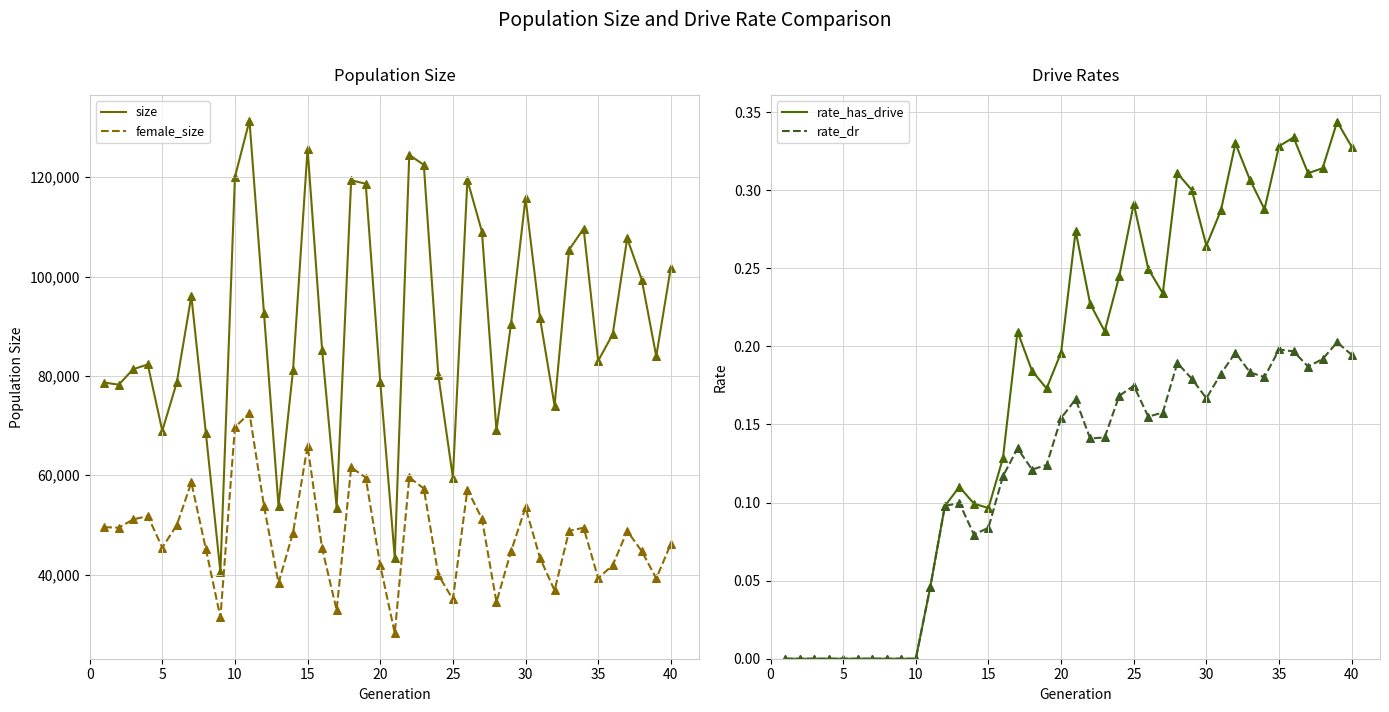

True or false: size and female_size cross at least once.

False